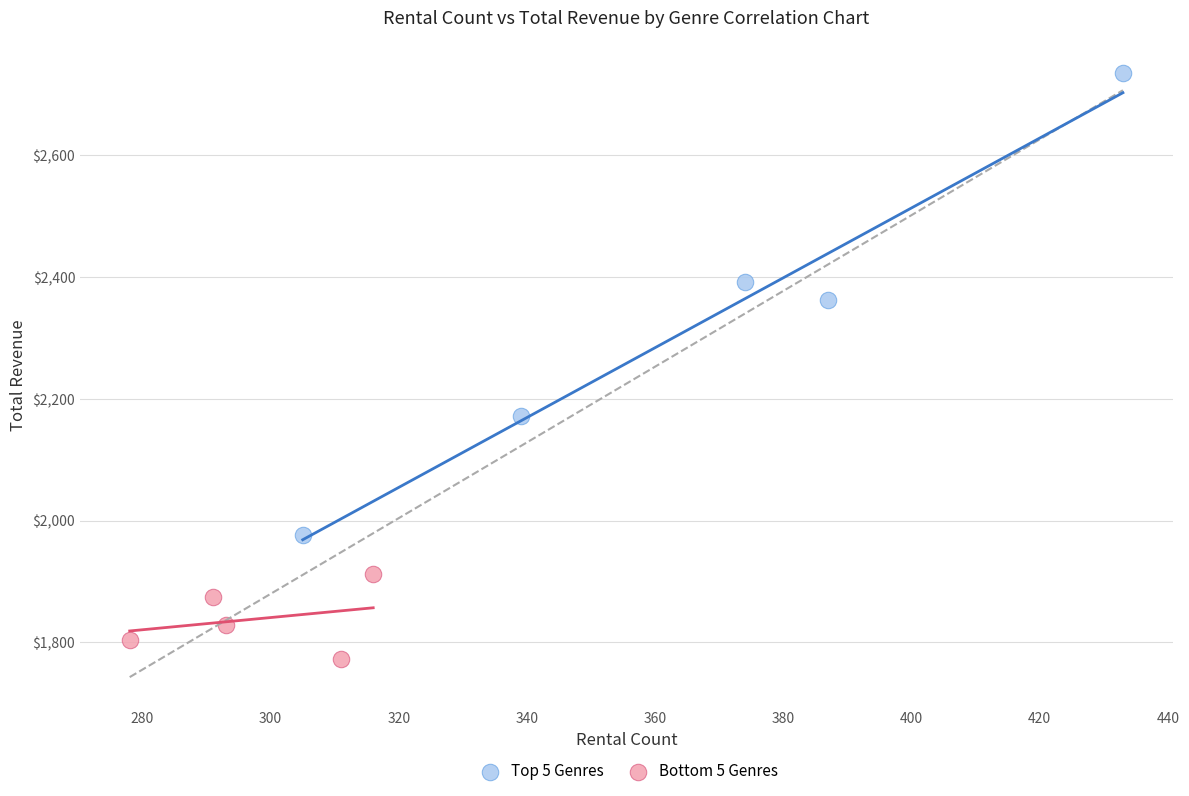

Which series contains the highest Y value?

Top 5 Genres